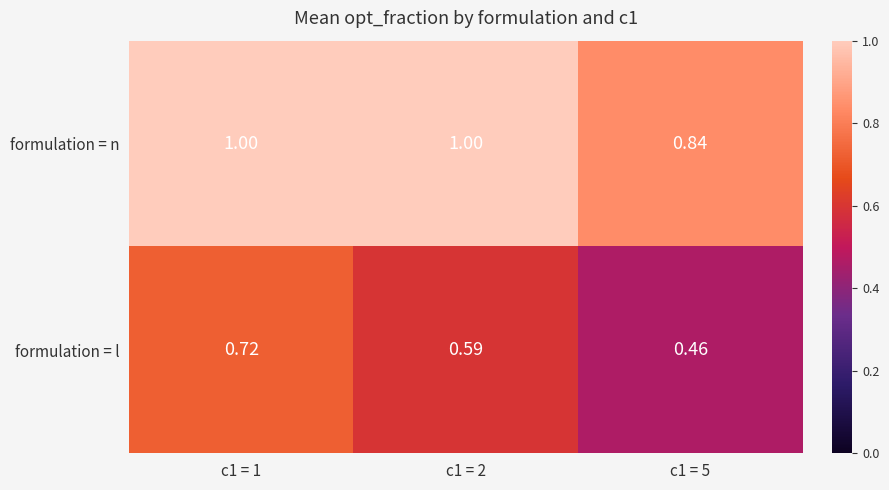

What is the total value across all series at c1 = 5?

1.3